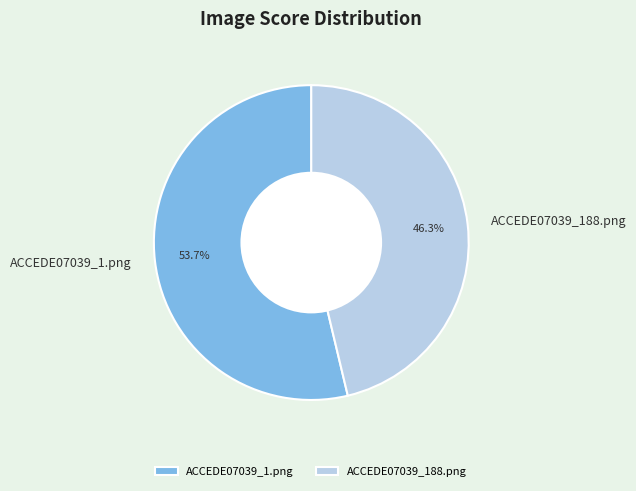

Is it true that ACCEDE07039_188.png is 46% of the pie?

True